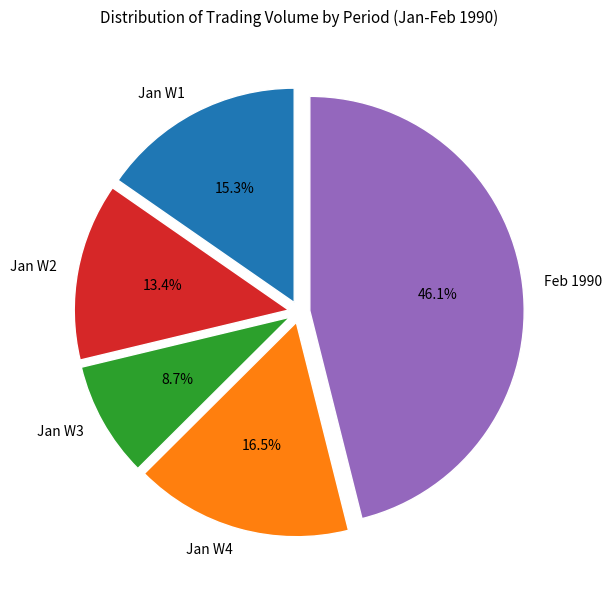

Is there any slice that represents more than half of the pie?

No